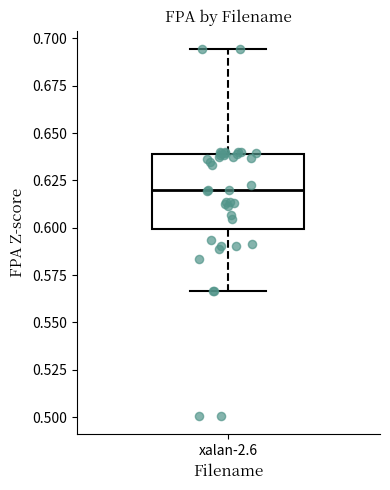

Transcribe this box plot: give where the median line is, the range the box spans, and where the two whiskers end, as read against the y-axis. The values are not printed on the chart, so give them approximately, as read against the axis.

median 0.620, box 0.600 to 0.640, whiskers 0.565 to 0.695